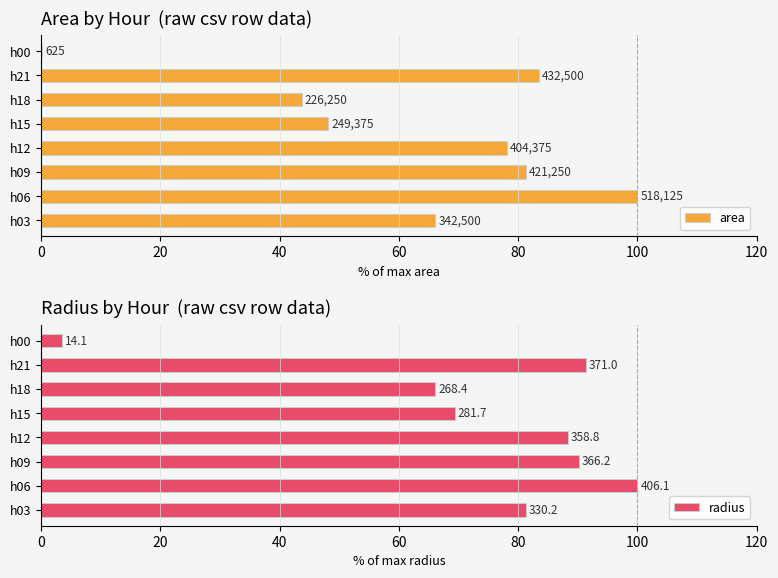

What is the difference between the second highest and minimum values in the radius series?

87.9